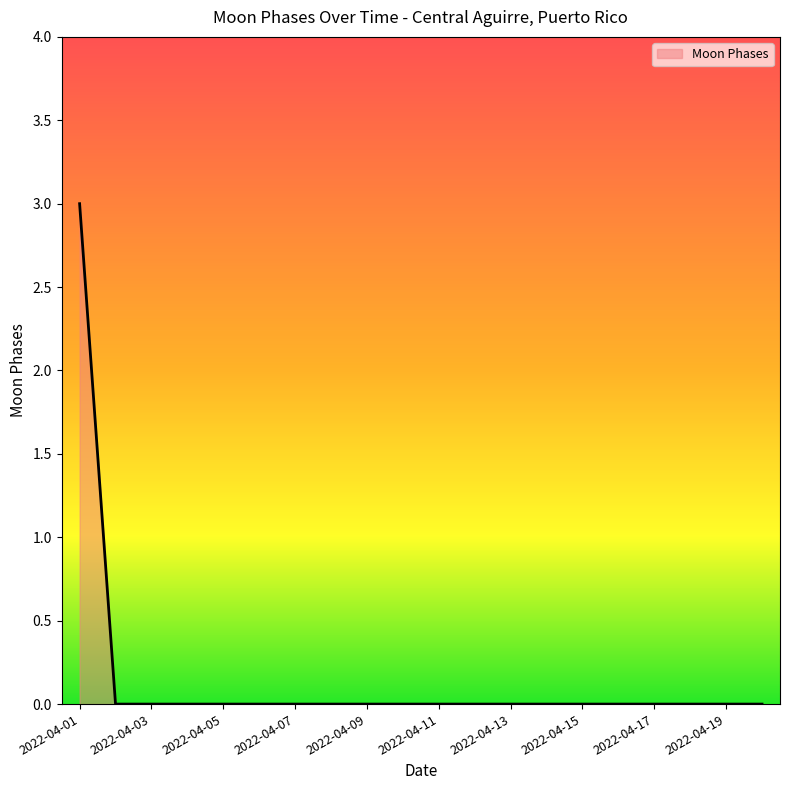

Does the chart display data point markers on the line(s)?

No